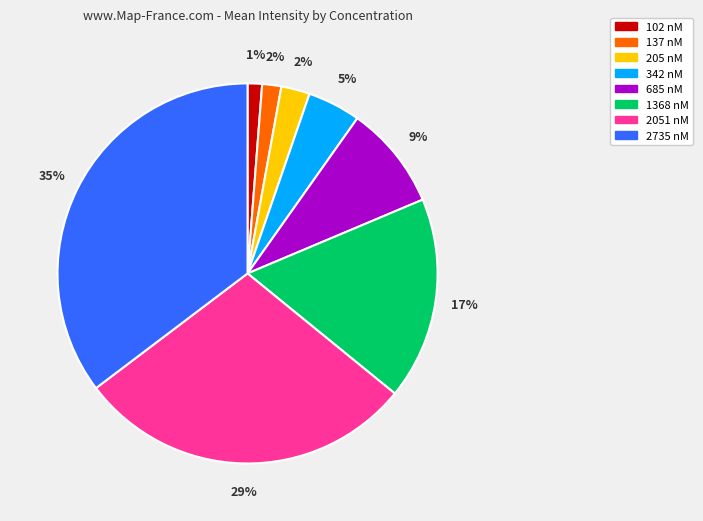

Is it true that 1368 nM is 17% of the pie?

True